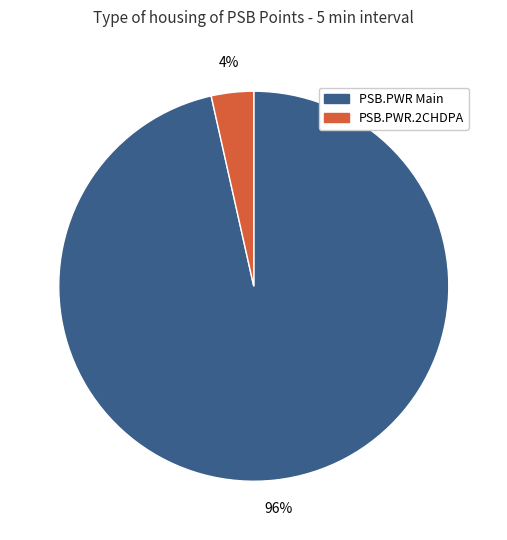

To the nearest percent, what is the average slice percentage?

50%